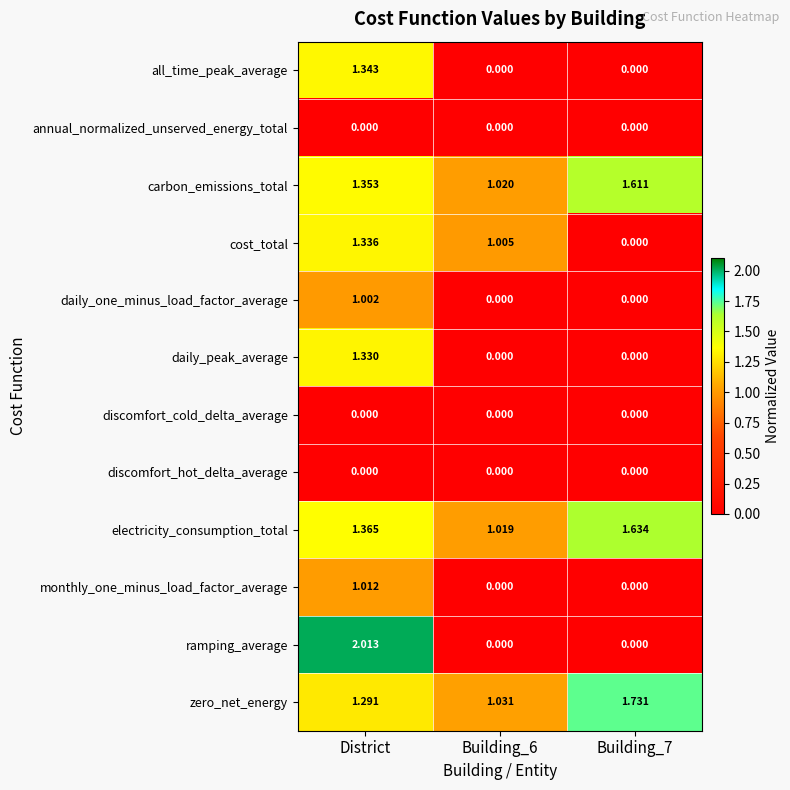

At which category is the sum across all series the highest?

District